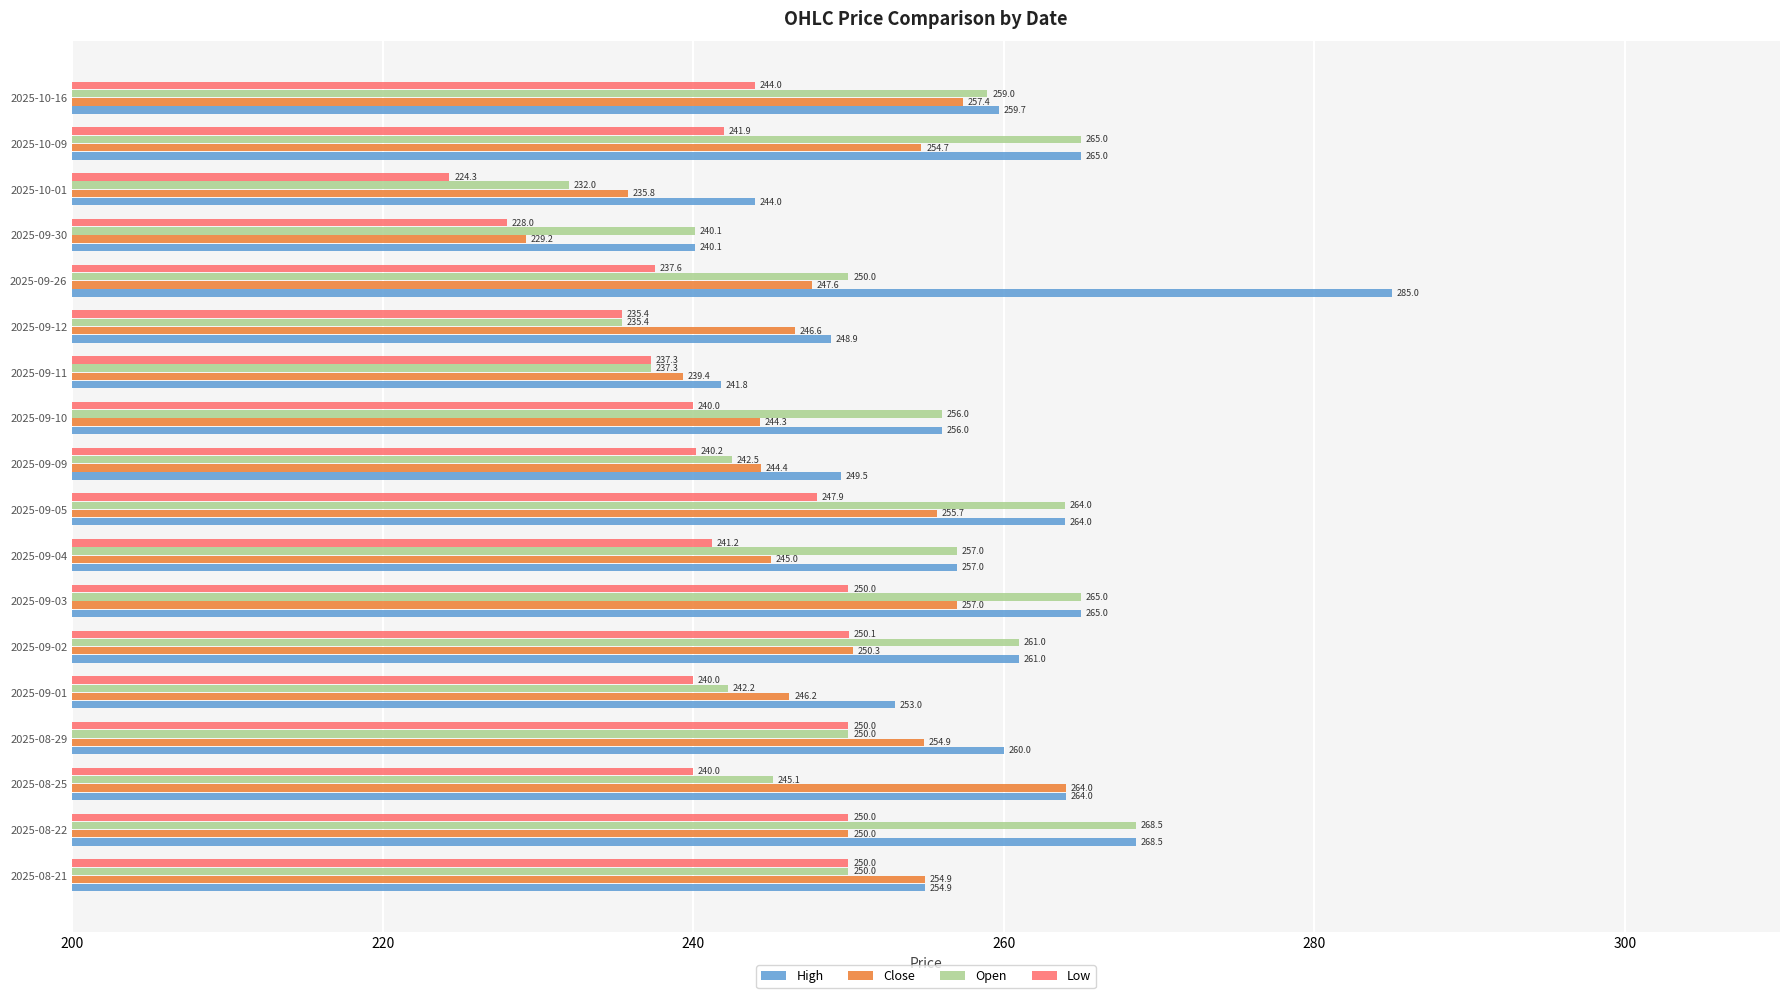

Which series changed the most between 2025-09-09 and 2025-09-10?

Open